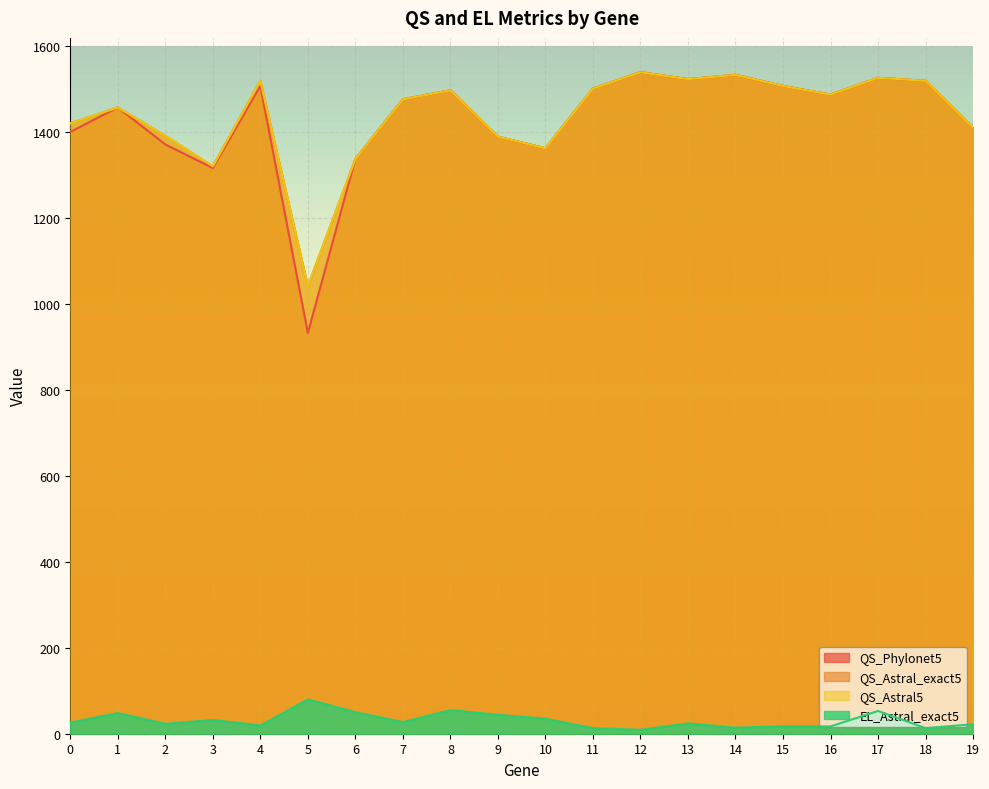

True or false: QS_Astral_exact5 has more than 0 interior local peaks.

True